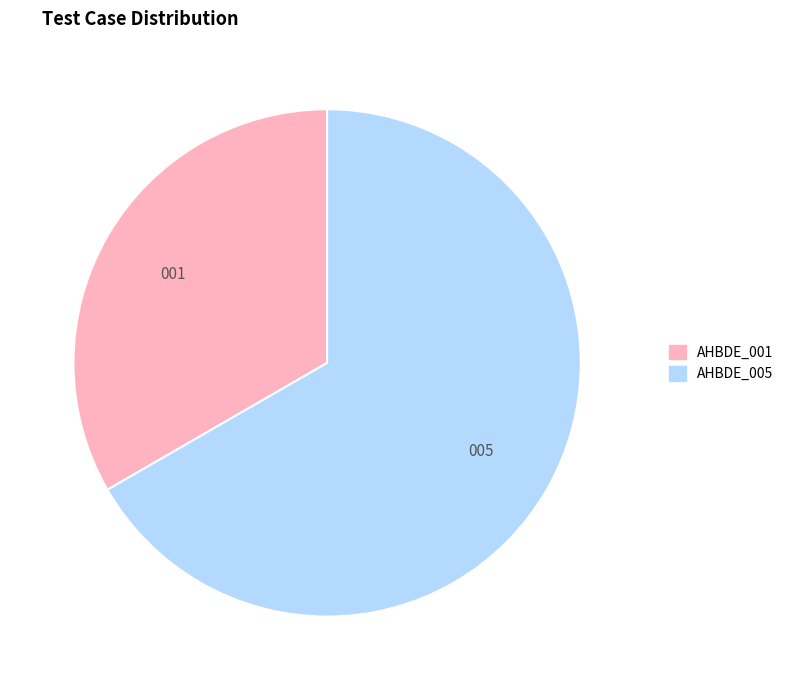

The AHBDE_005 slice represents 54% of the pie. True or false?

False